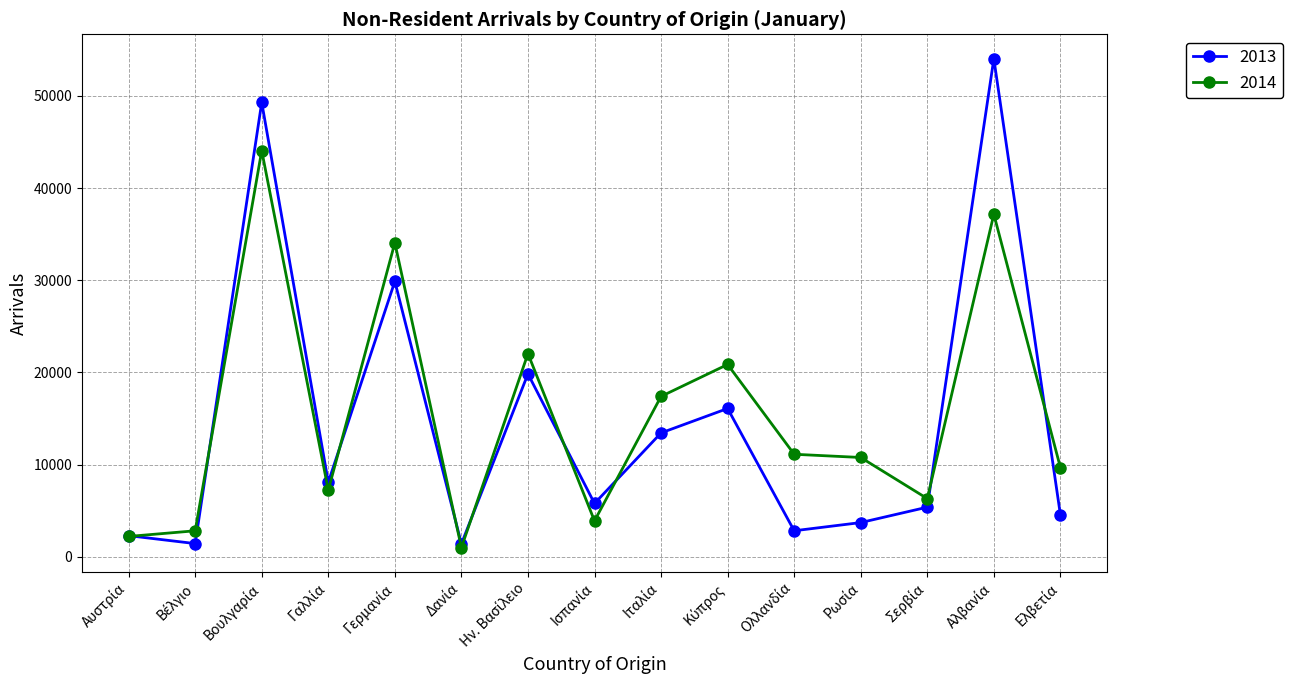

What is the maximum value shown in the chart?

54037.2